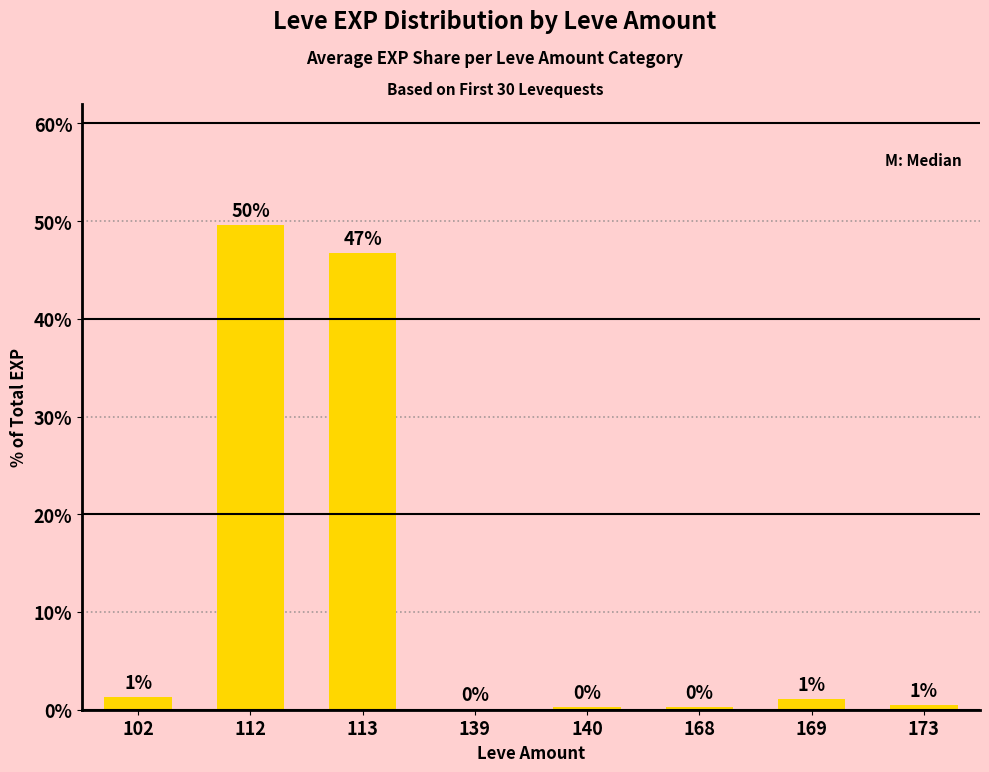

What value does the data have at 112?

49.6